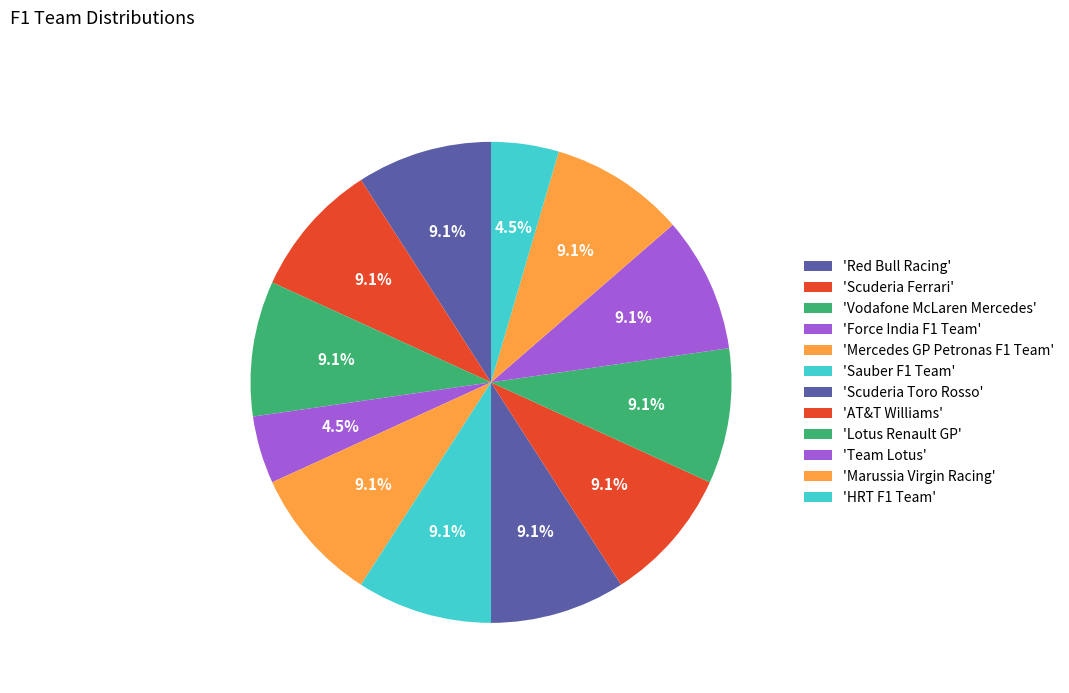

To the nearest percent, what is the difference between the largest and smallest slice percentages?

5%